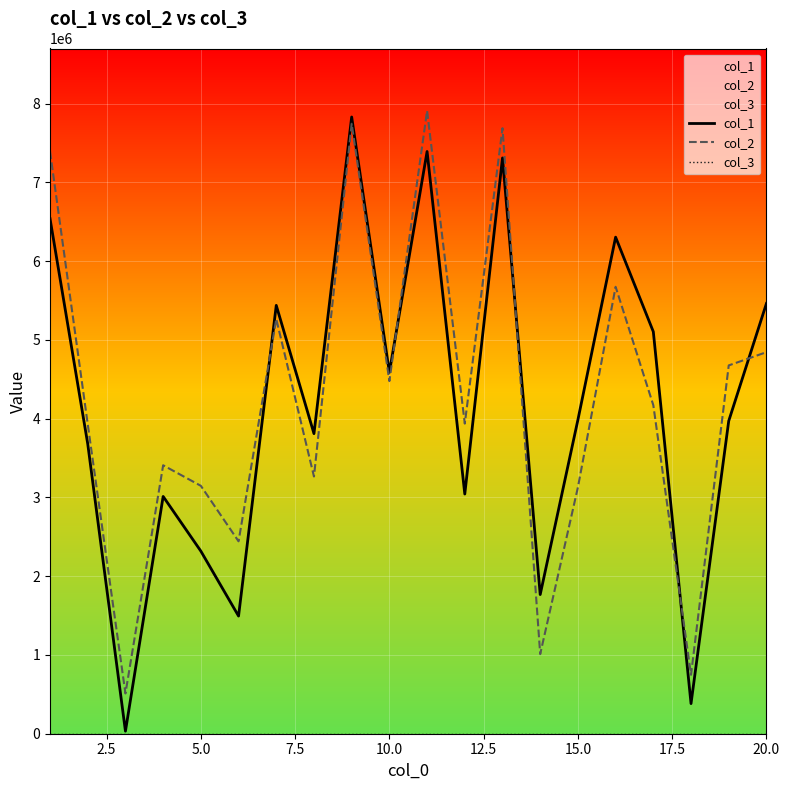

Count the number of categories in the chart.

20